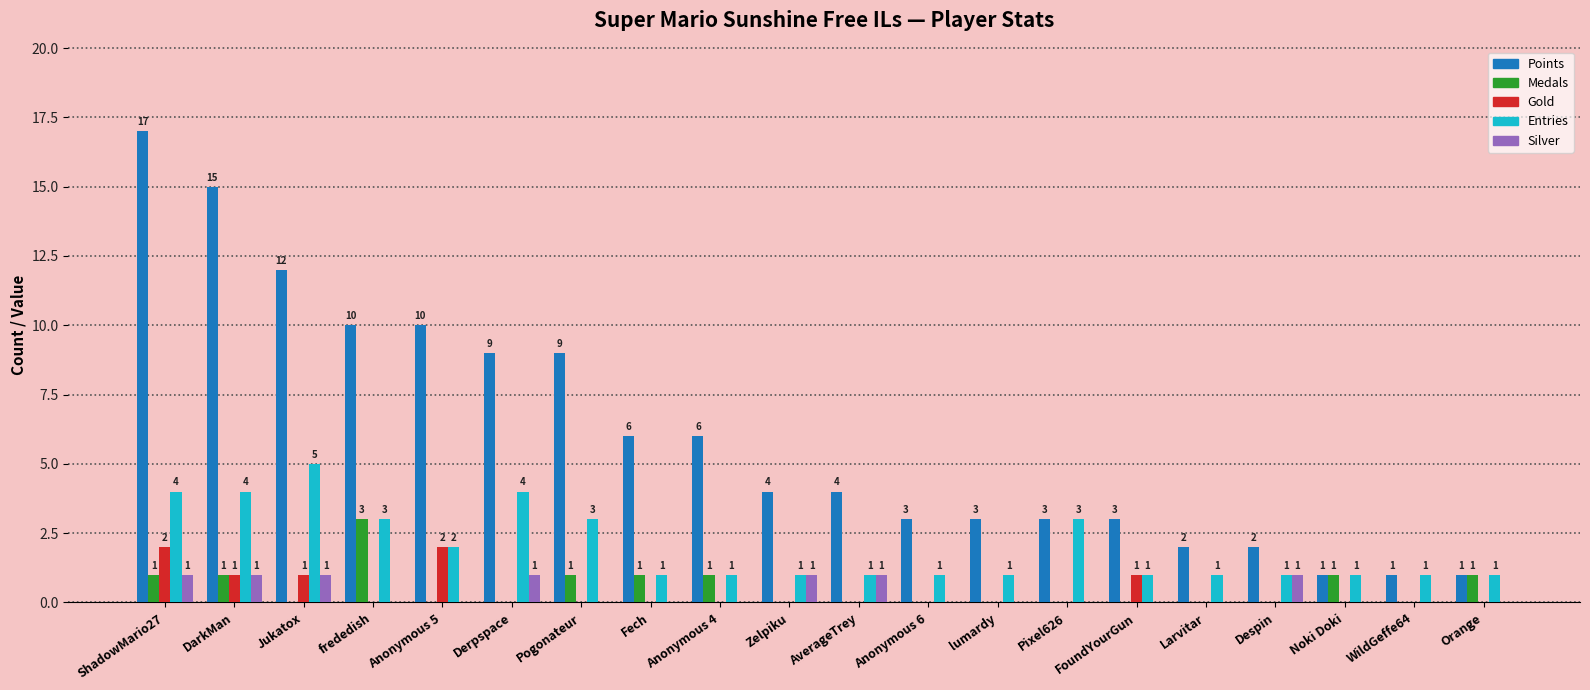

The Gold series shows 0 at WildGeffe64. True or false?

True